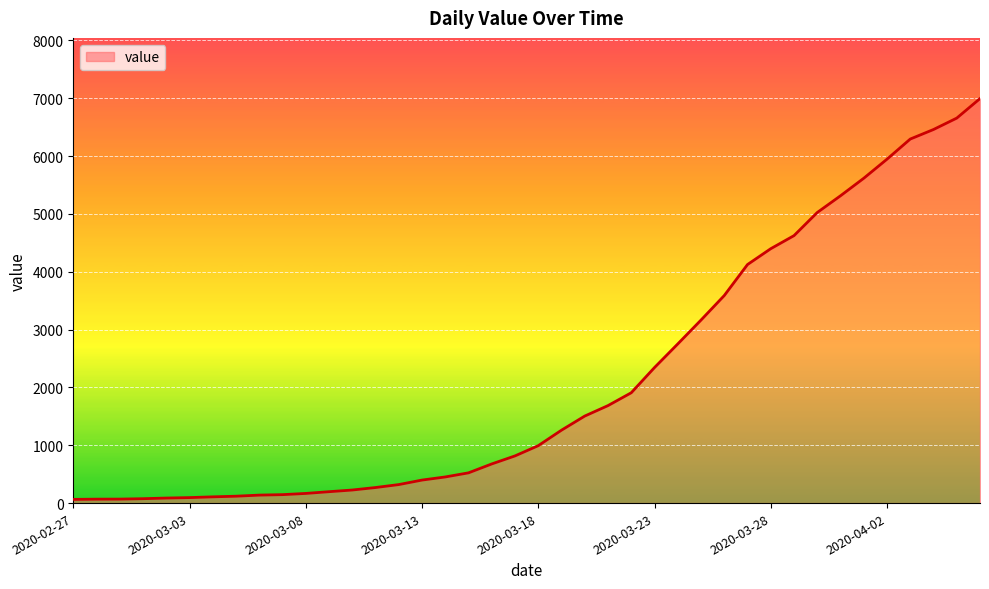

What is the label of the 15th point from the right?

2020-03-23